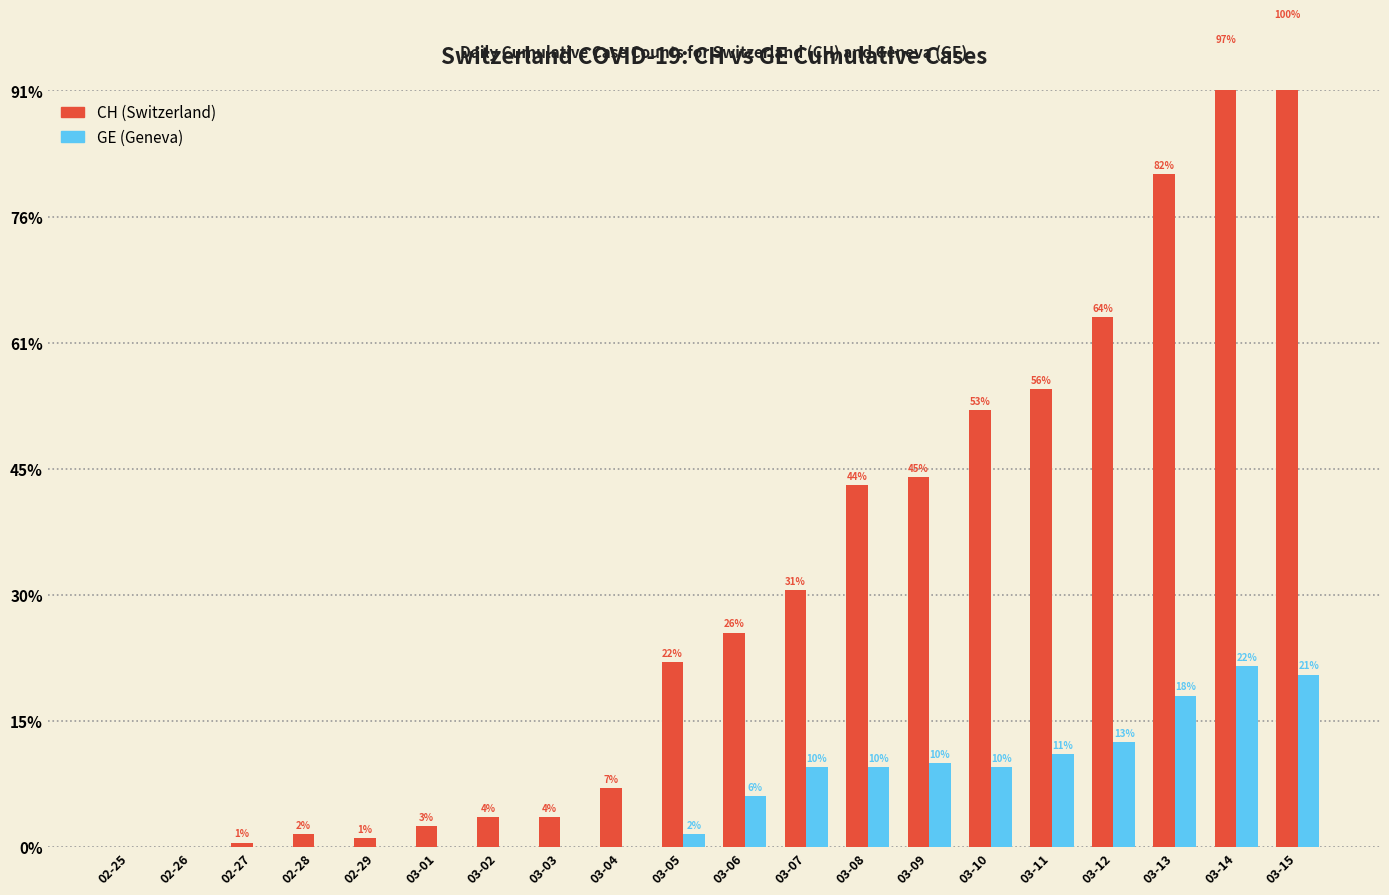

Is it true that CH (Switzerland) equals 14 at 03-04?

True